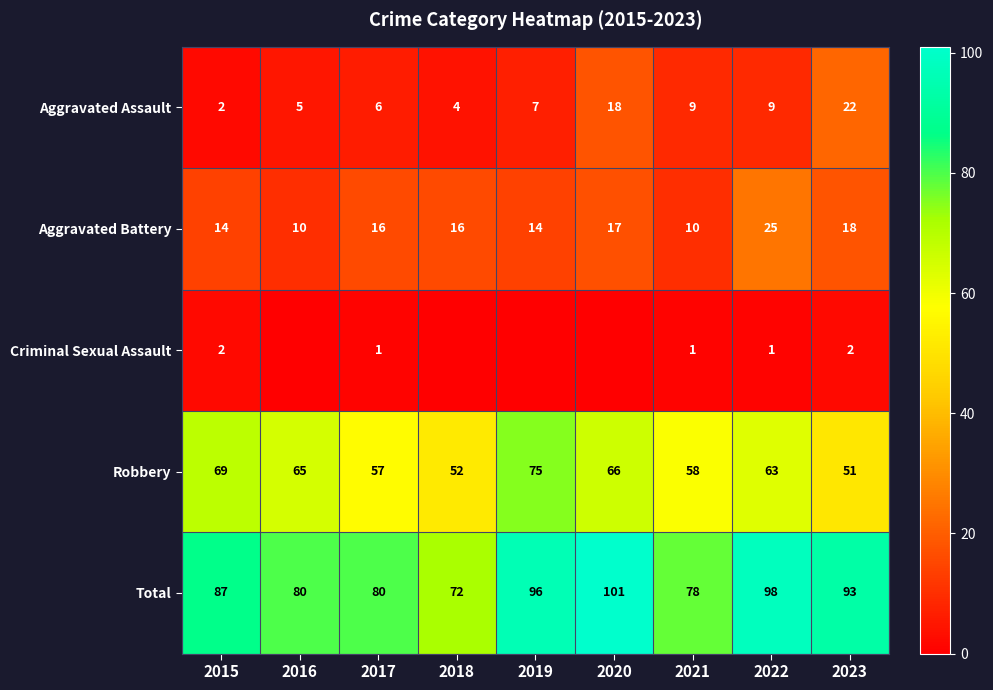

Is the value of Criminal Sexual Assault at 2015 greater than the value of Total at 2016?

No